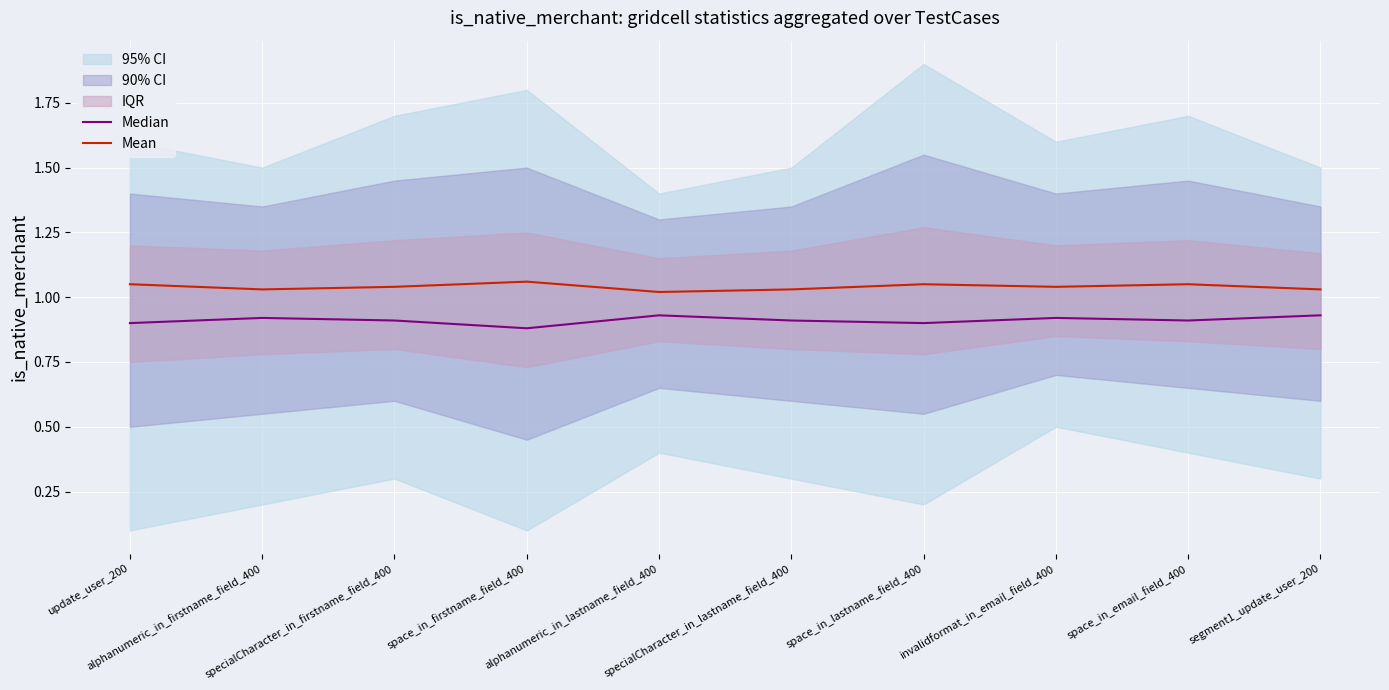

Reading left to right, transcribe all the data shown in this chart.

Median: 0.9	0.9	0.9	0.9	0.9	0.9	0.9	0.9	0.9	0.9
Mean: 1.1	1.0	1.0	1.1	1.0	1.0	1.1	1.0	1.1	1.0